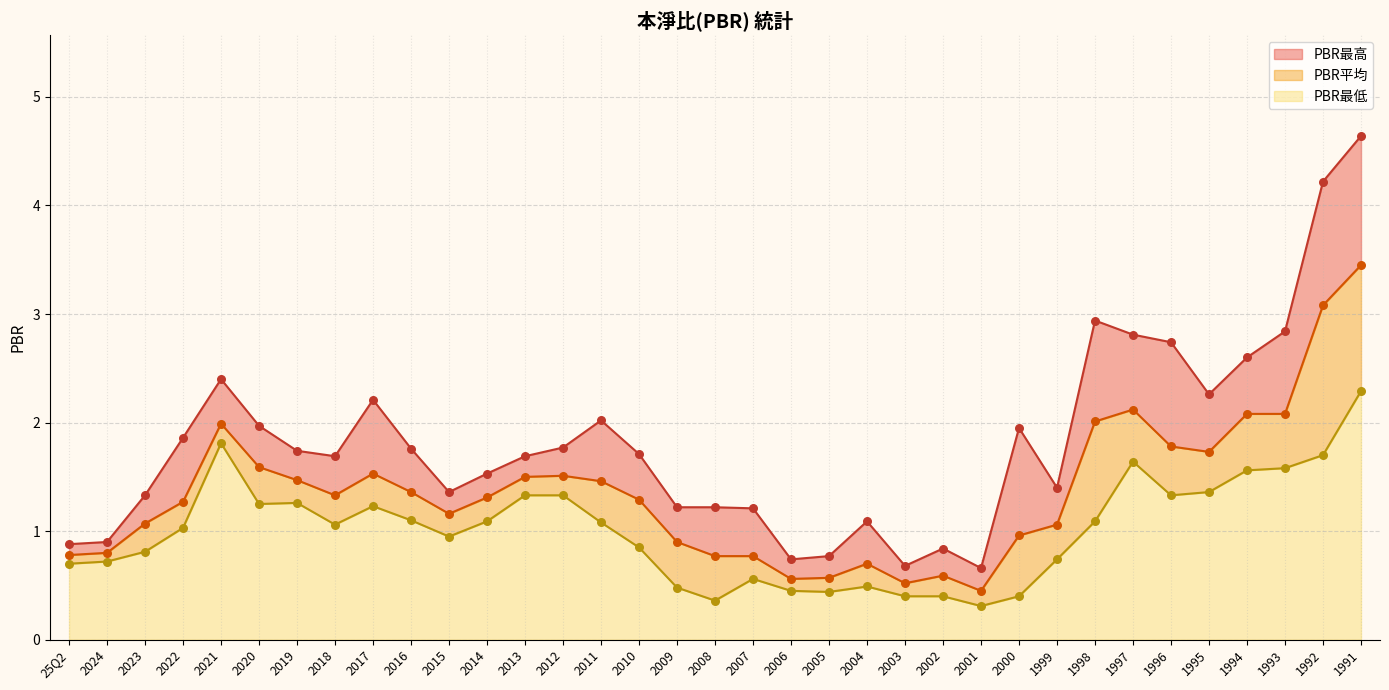

Which series has the largest total across all categories?

PBR最高